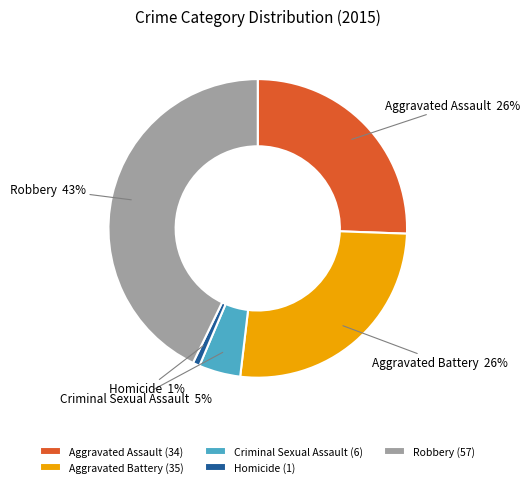

To the nearest percent, what is the difference between the largest and smallest slice percentages?

42%